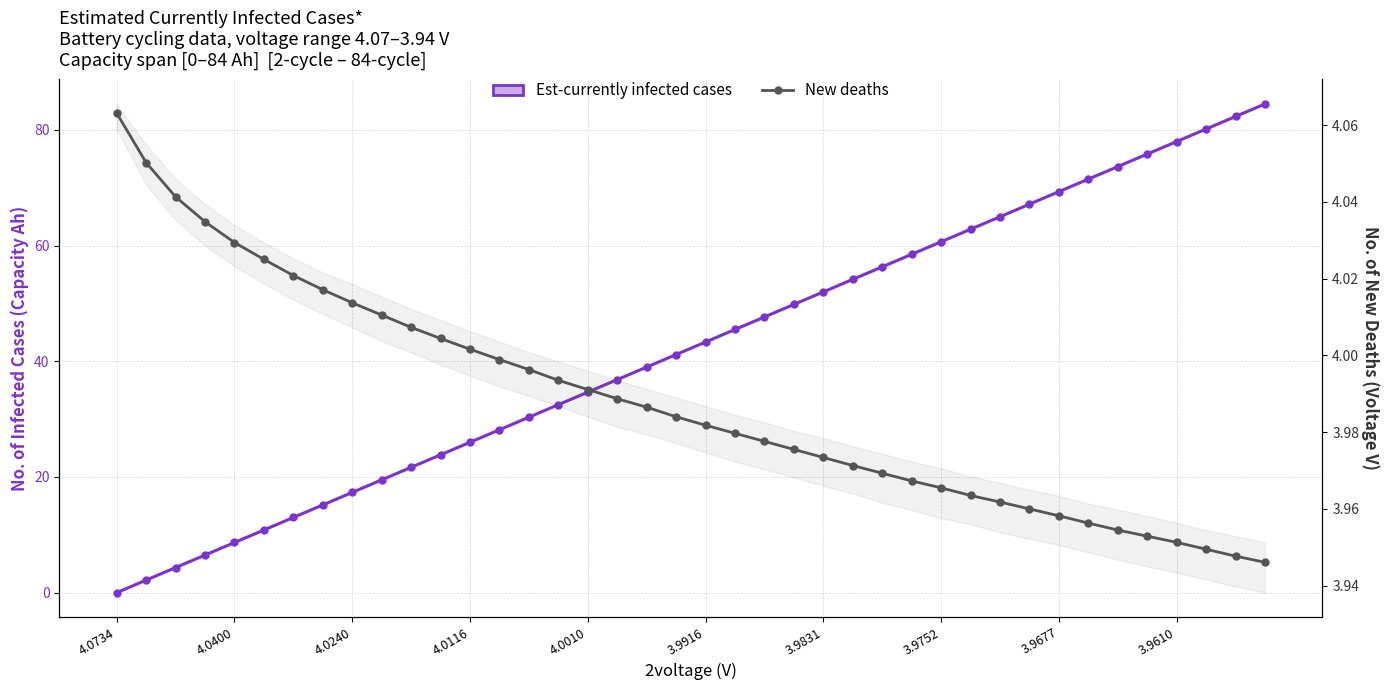

True or false: New deaths (56.0voltage) has more than 2 points higher than both neighbors.

False